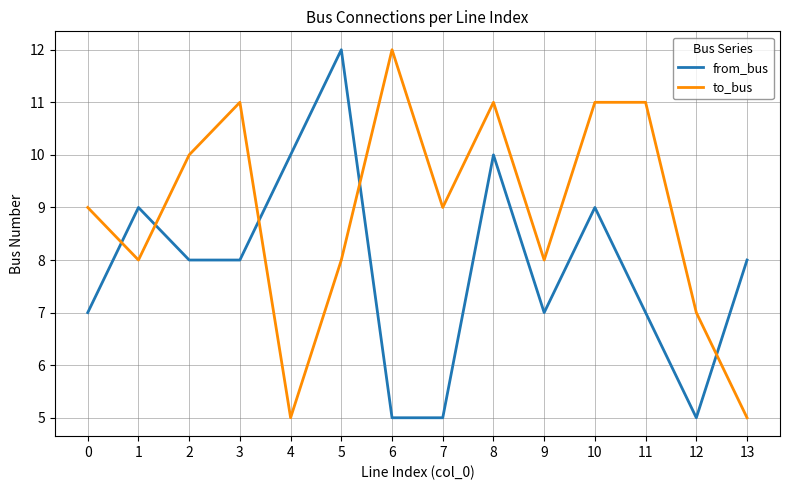

Where do from_bus and to_bus first cross each other?

0 and 1